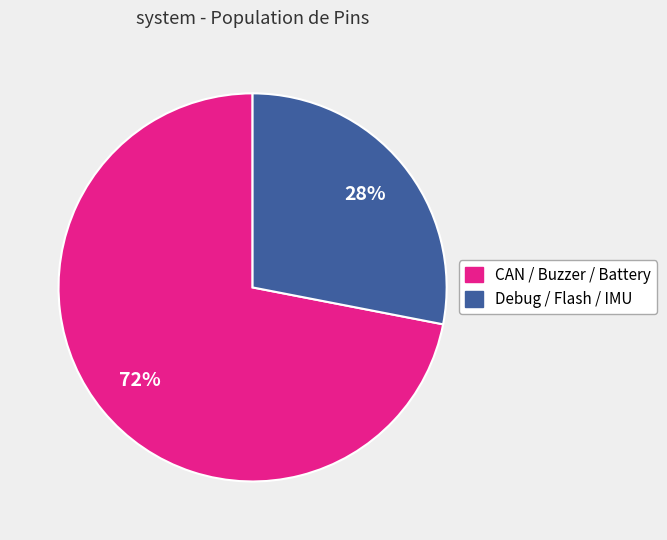

To the nearest percent, what is the average slice percentage?

50%